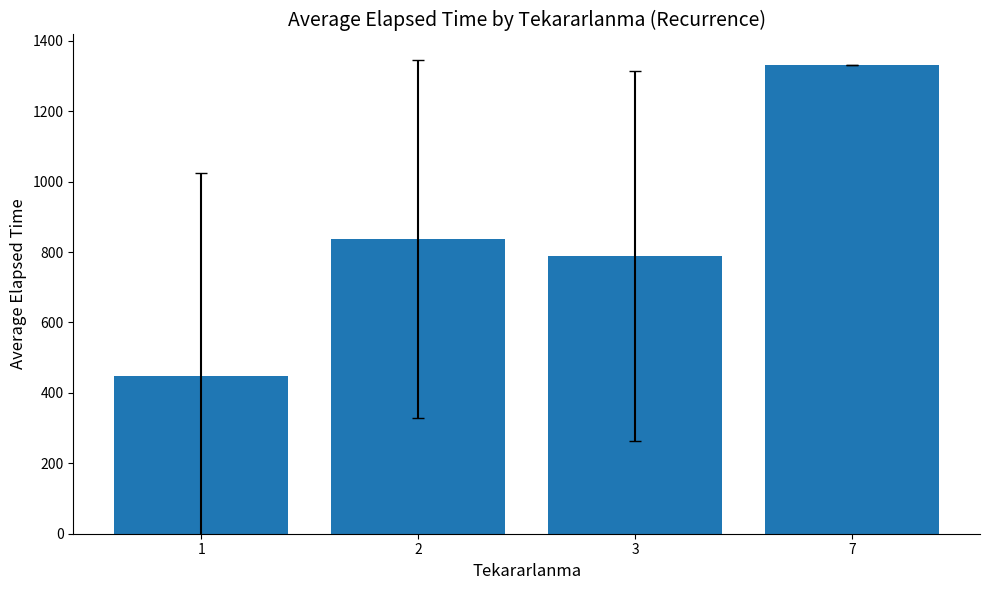

Does the chart contain any negative values?

No